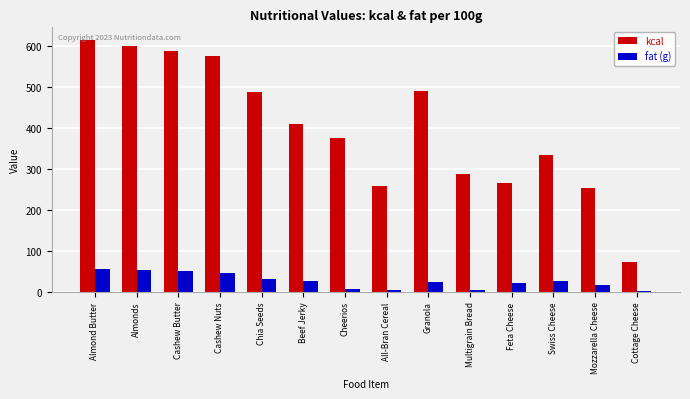

At which label does kcal first exceed 410?

Almond Butter